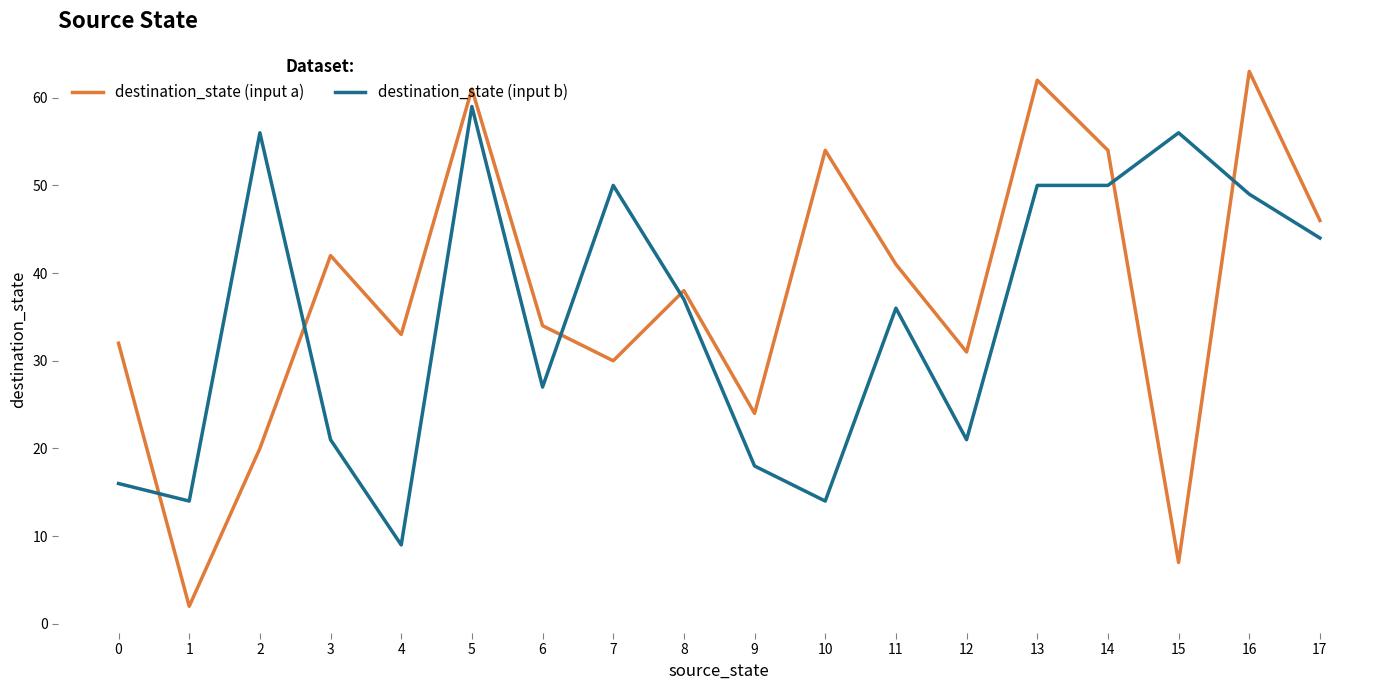

At 16, list the series in order from smallest to largest.

destination_state (input b), destination_state (input a)